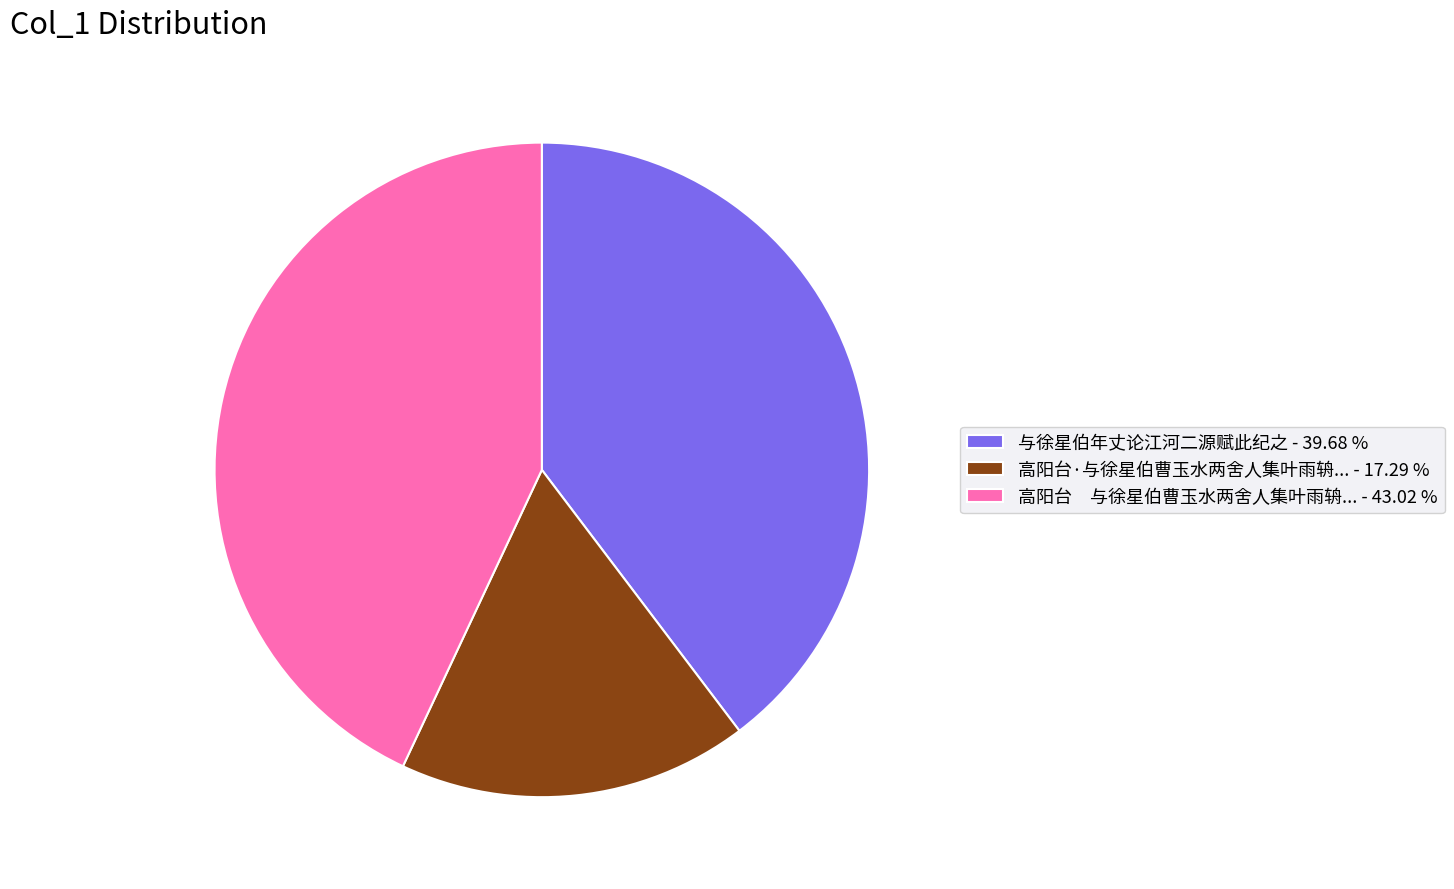

Is there any slice that represents more than half of the pie?

No